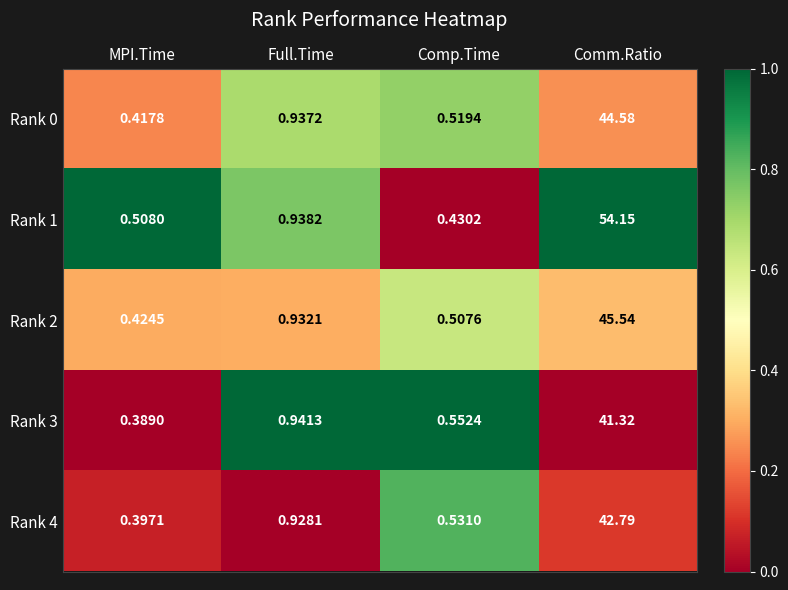

What is the spread (max minus min) of values at MPI.Time?

0.1